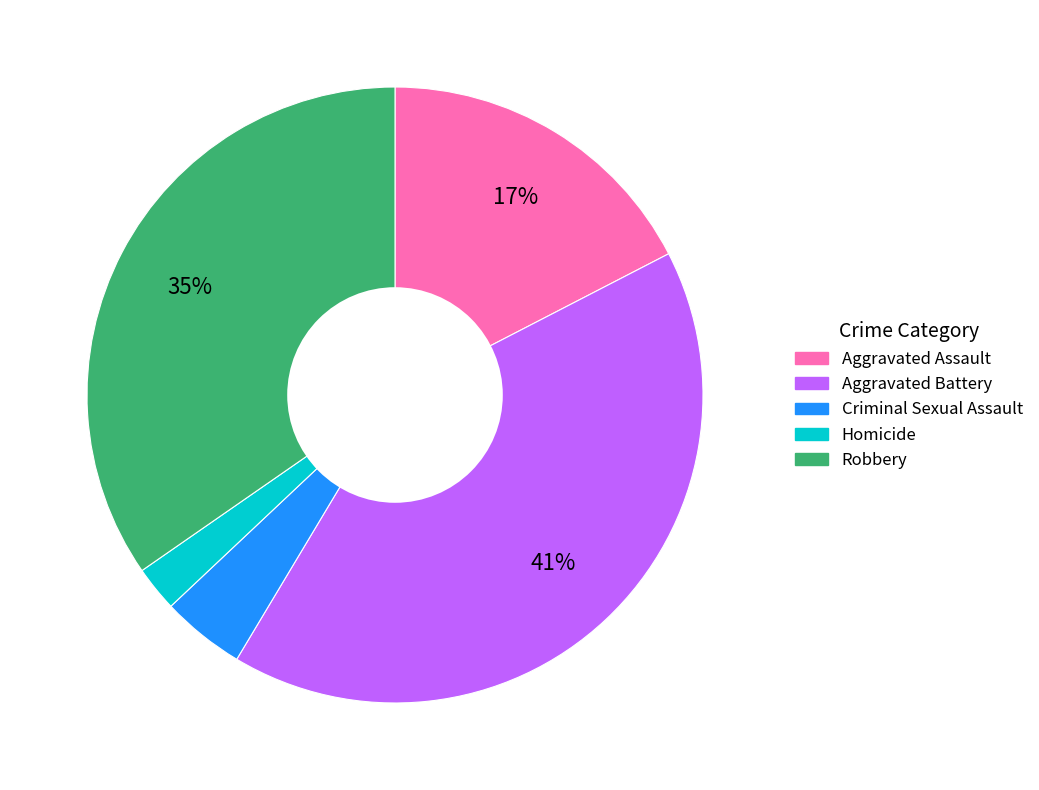

To the nearest percent, what portion does Homicide represent?

2%